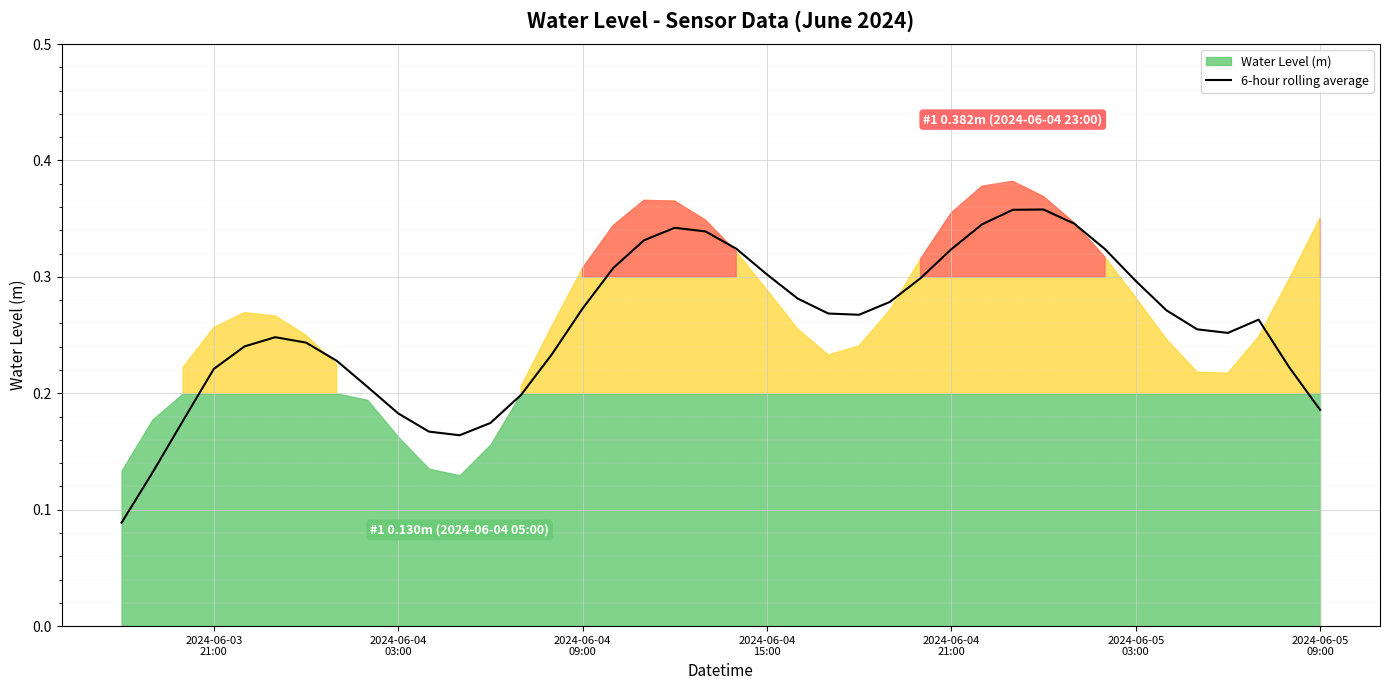

Does the chart display data point markers on the line(s)?

No